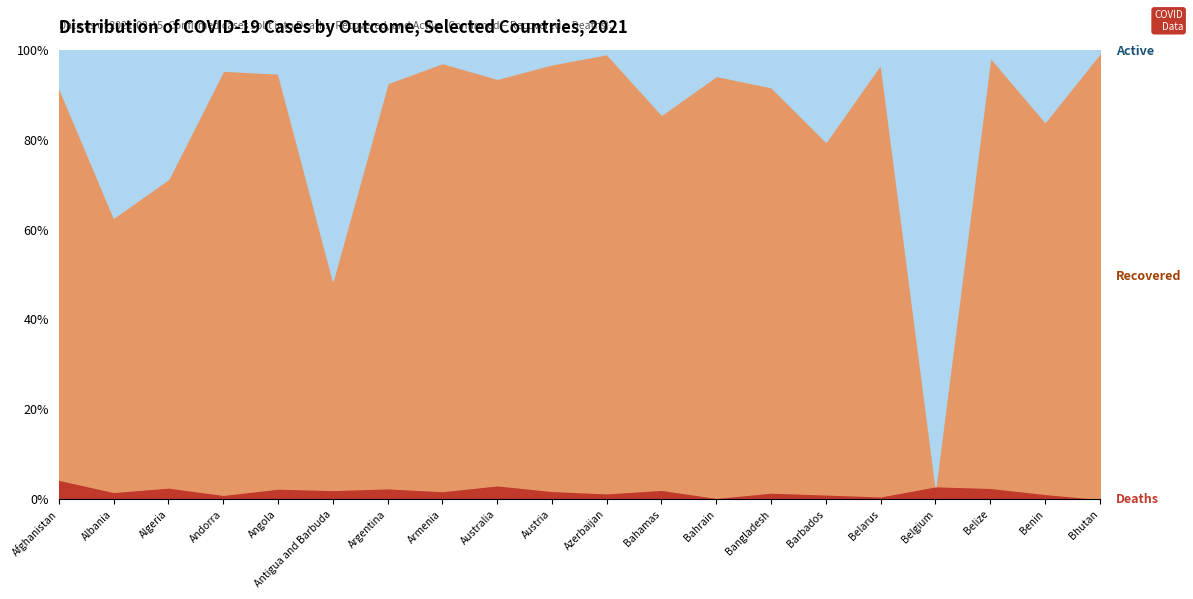

What position from the right is Andorra?

17